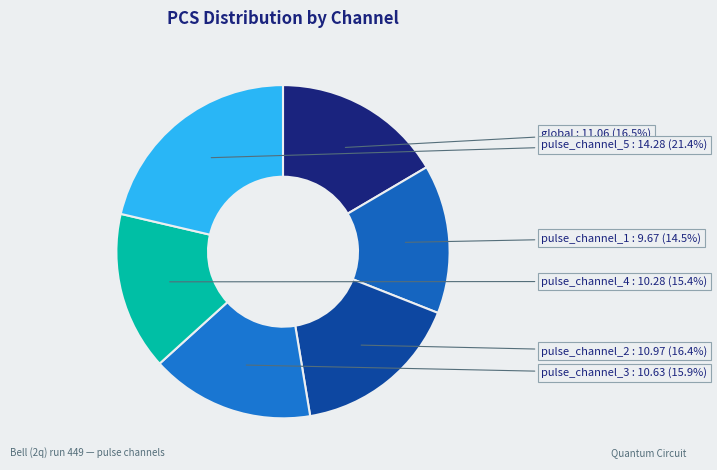

Is it true that pulse_channel_2 is 31% of the pie?

False